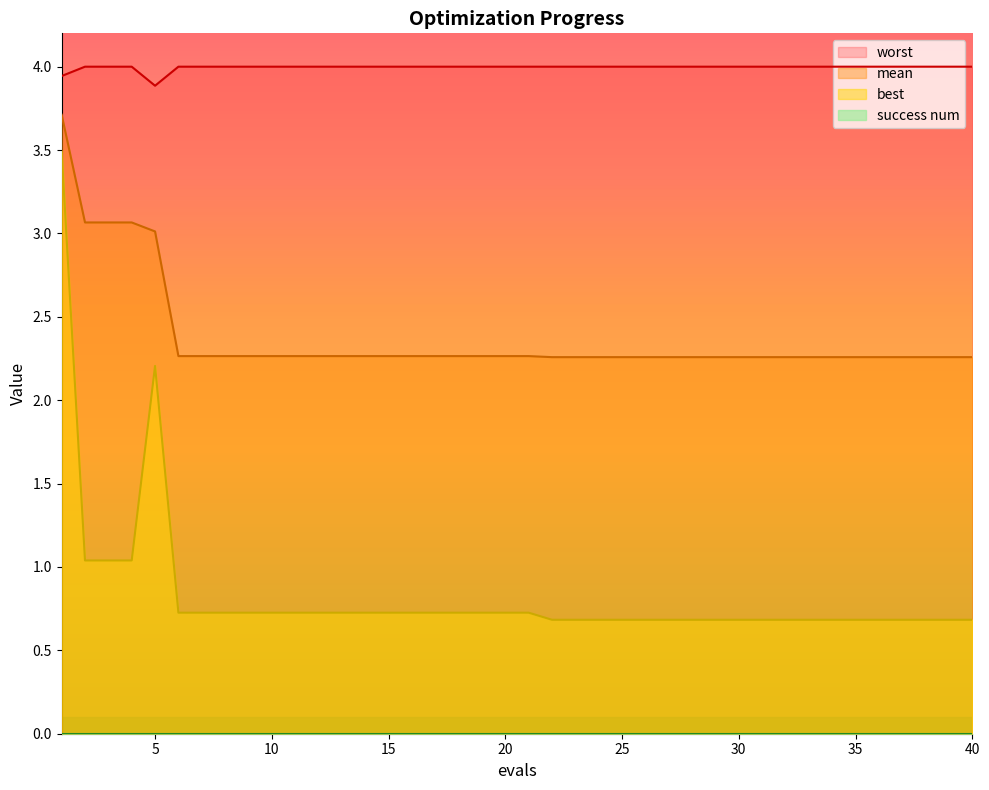

The worst series shows 6.8 at 11. True or false?

False